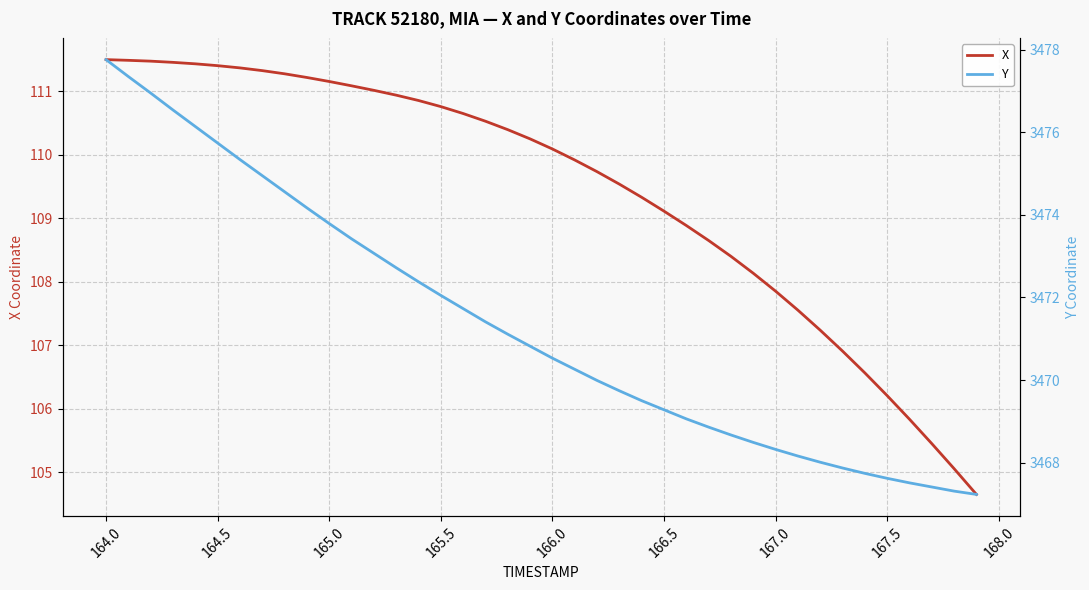

The X series shows 55.9 at 167.5. True or false?

False